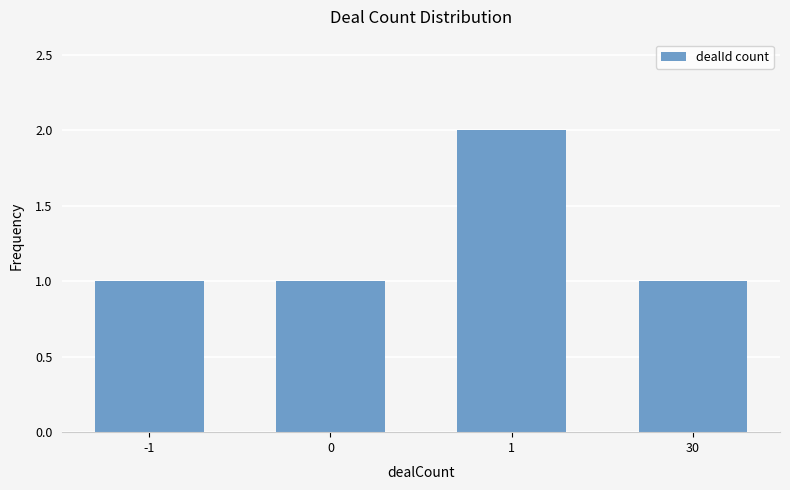

How many categories are shown in the chart?

4